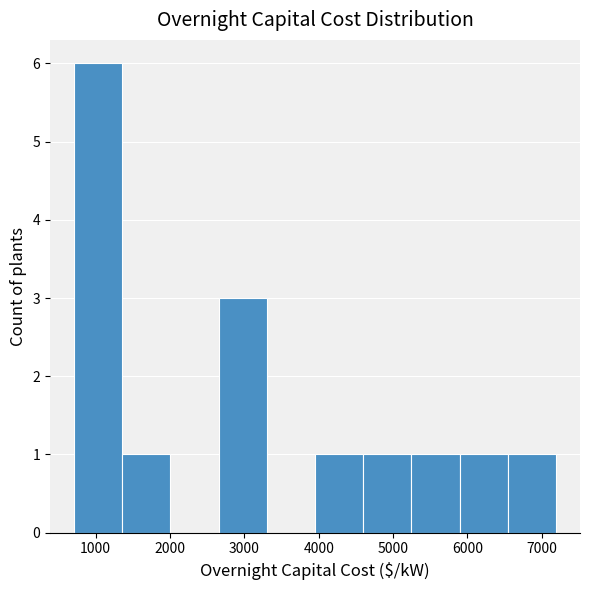

Which range on the x-axis has the tallest bar?

700 to 1400